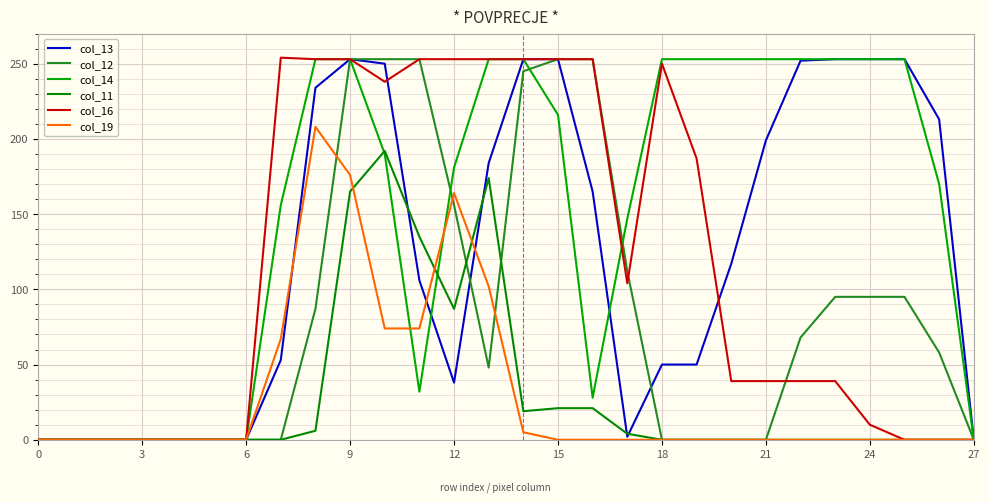

How many col_14 values are between 0 and 253?

28